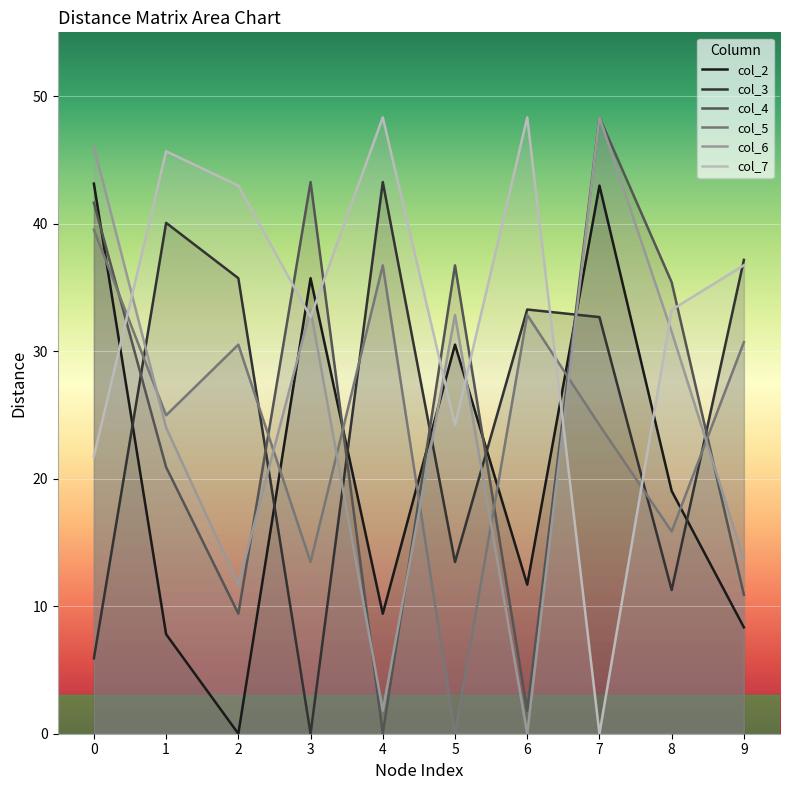

What is the highest value of the col_5 series?

39.5